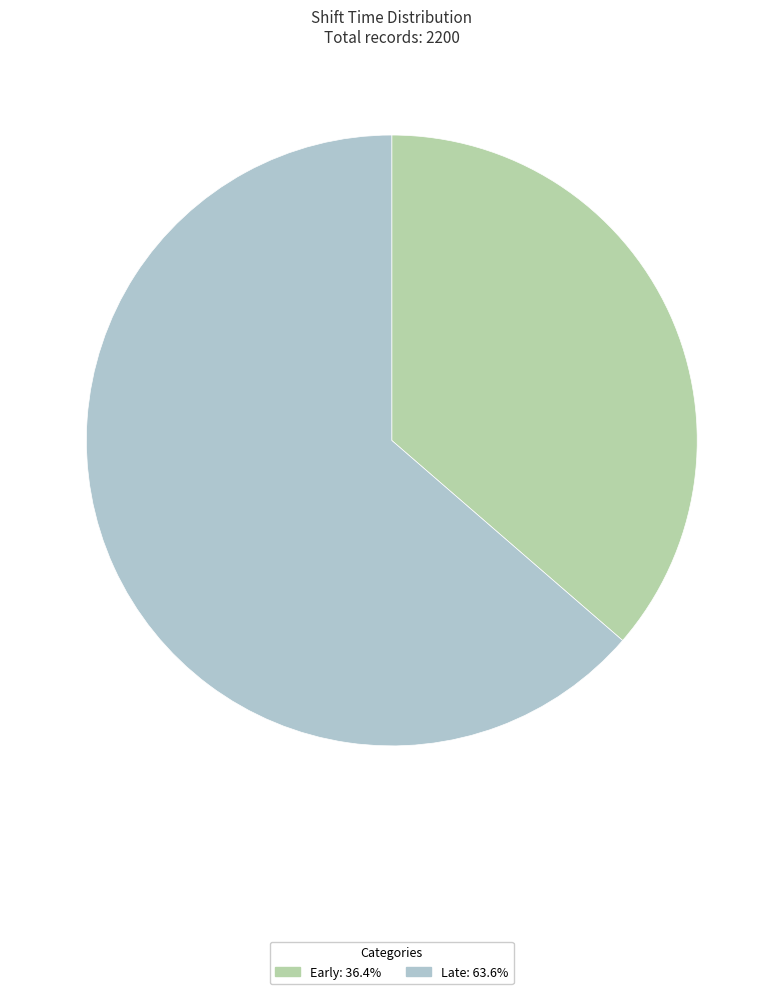

True or false: Early accounts for 36% of the total.

True